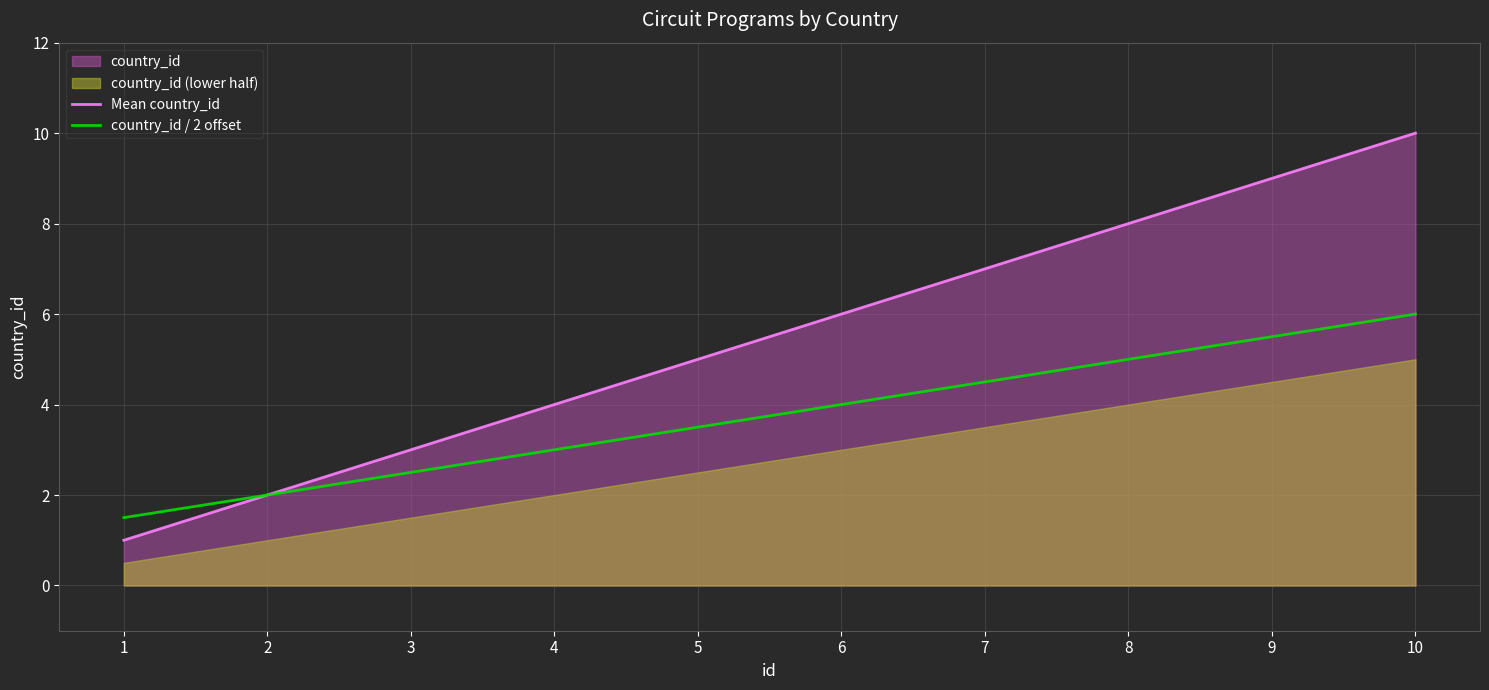

How many country_id / 2 offset values are between 2 and 5?

7